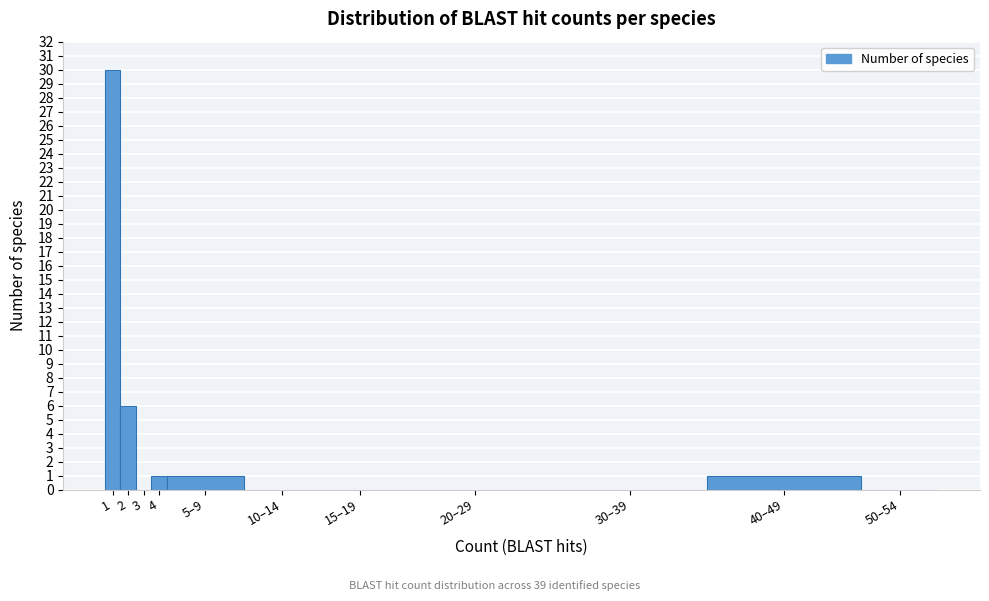

Reading right to left, transcribe all the data shown in this chart.

50–54=0	40–49=1	30–39=0	20–29=0	15–19=0	10–14=0	5–9=1	4=1	3=0	2=6	1=30